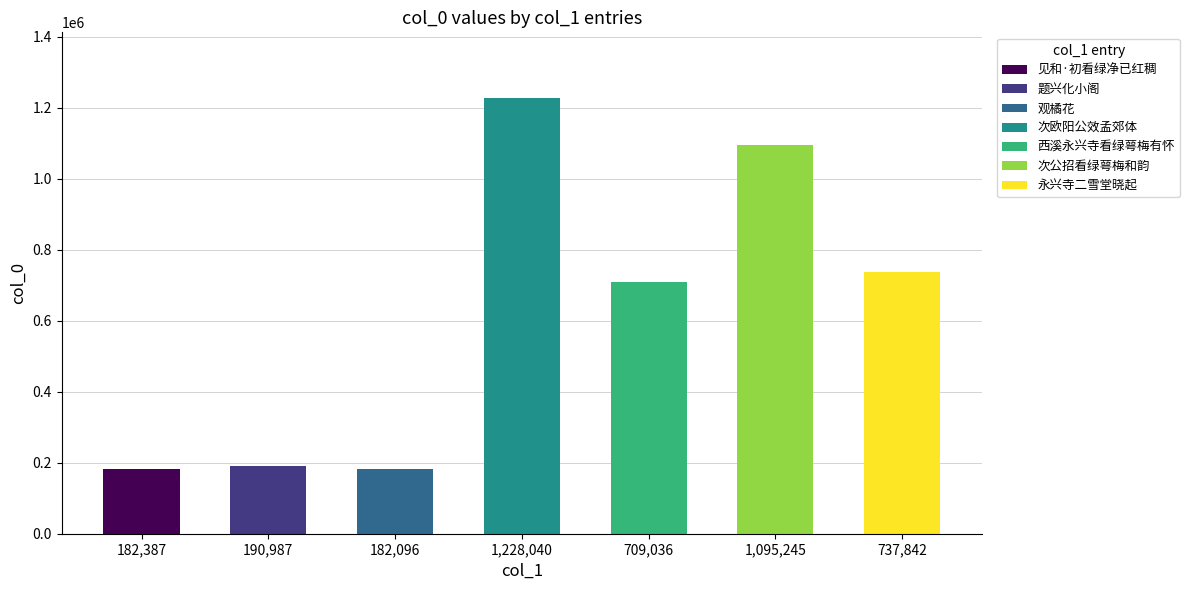

What is the change in value from 观橘花·渐看绿叶秋来密 to 西溪永兴寺看绿萼梅有怀?

+526940